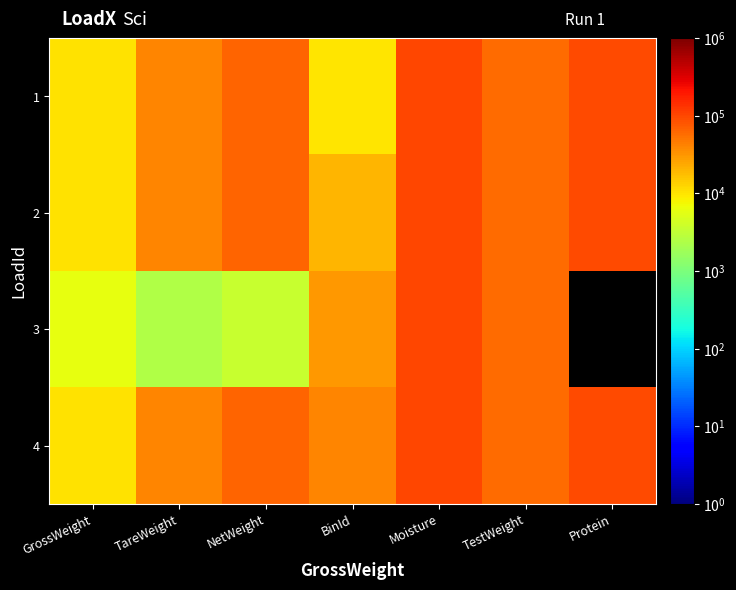

Is it true that 2 equals 98900.0 at Moisture?

True